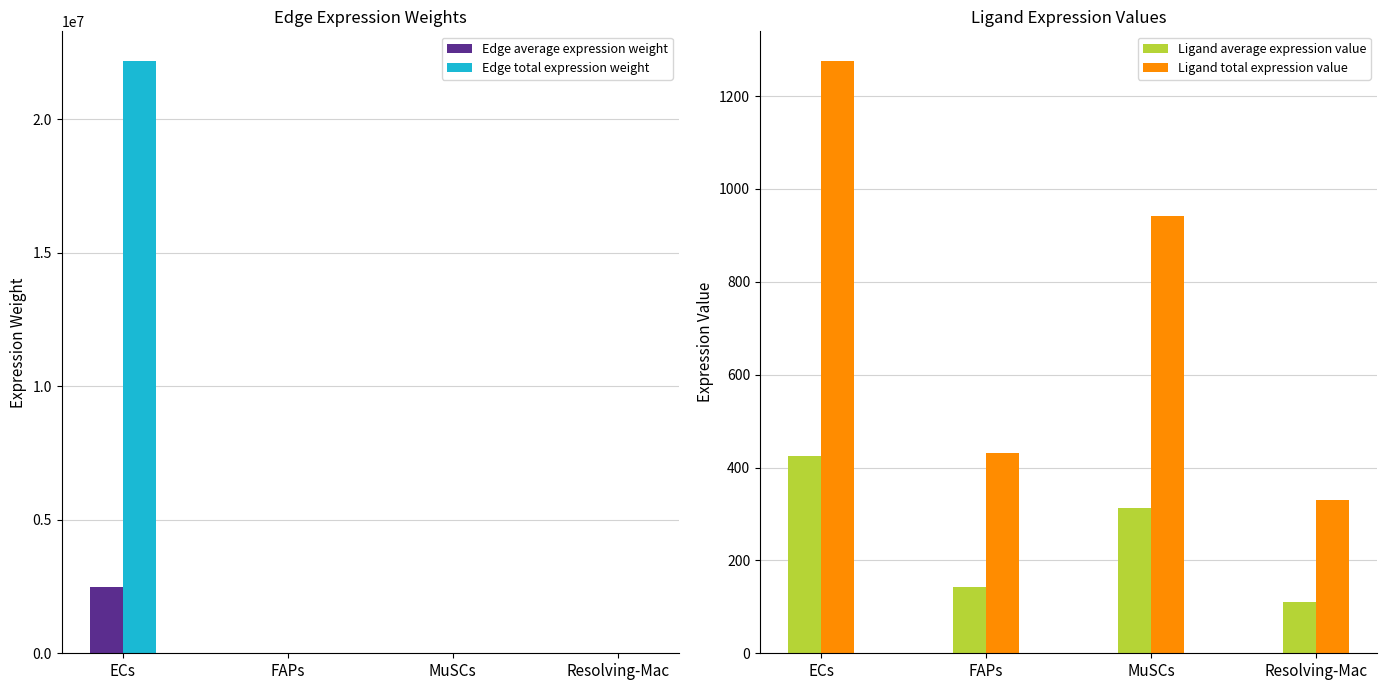

List the series in order of their peak value, lowest first.

Ligand average expression value, Ligand total expression value, Edge average expression weight, Edge total expression weight